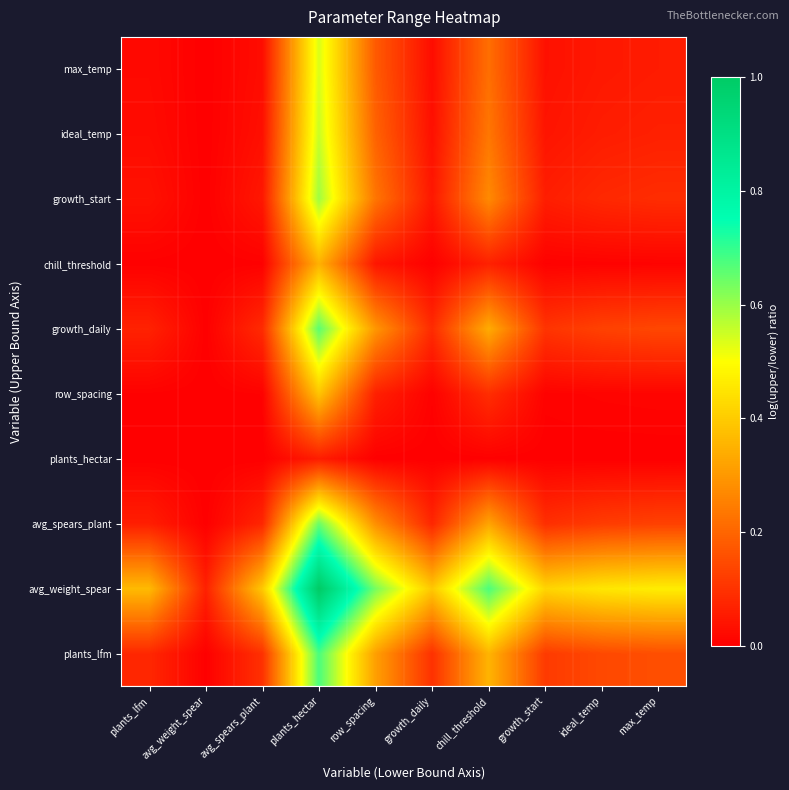

What is the spread (max minus min) of values at max_temp?

0.5